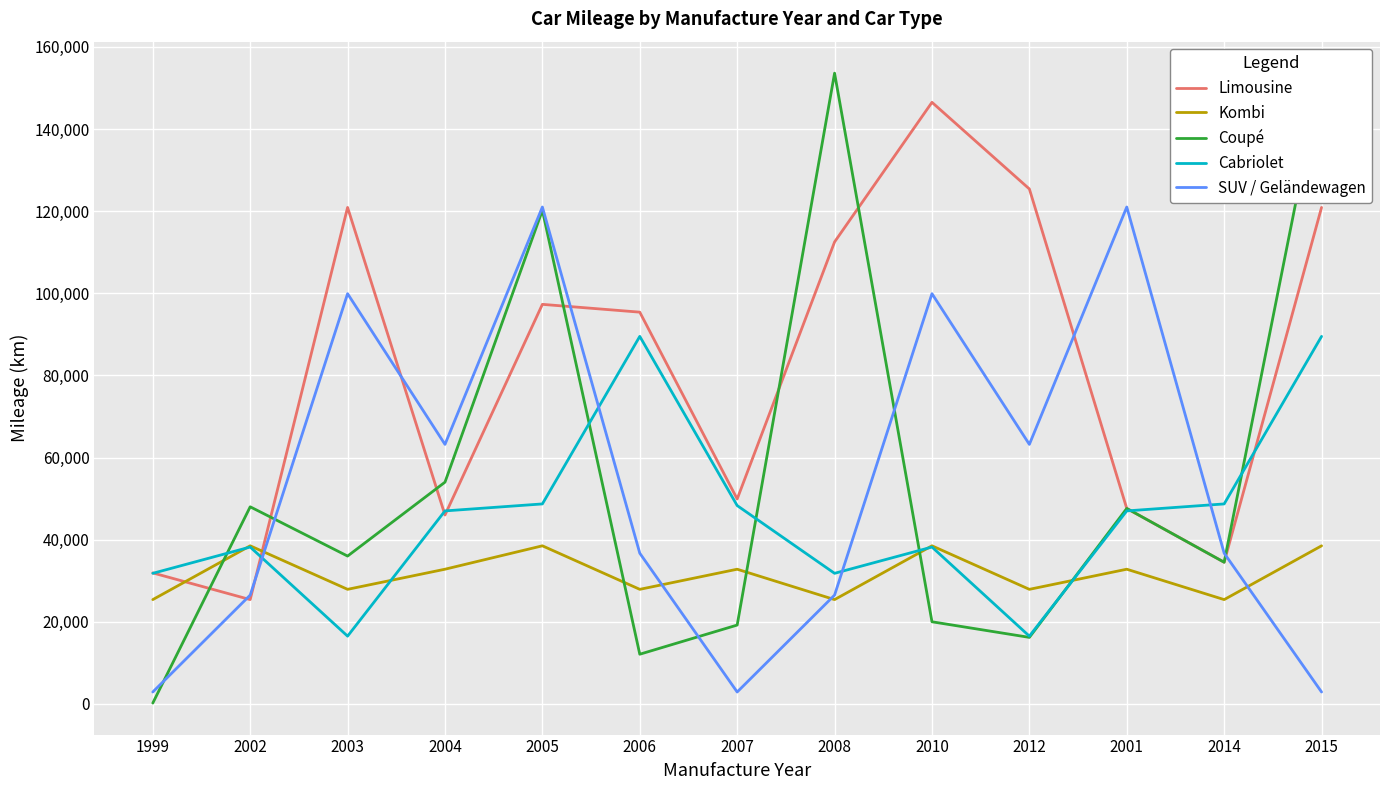

What value does the Kombi series have at 2003, to the nearest 10?

27900